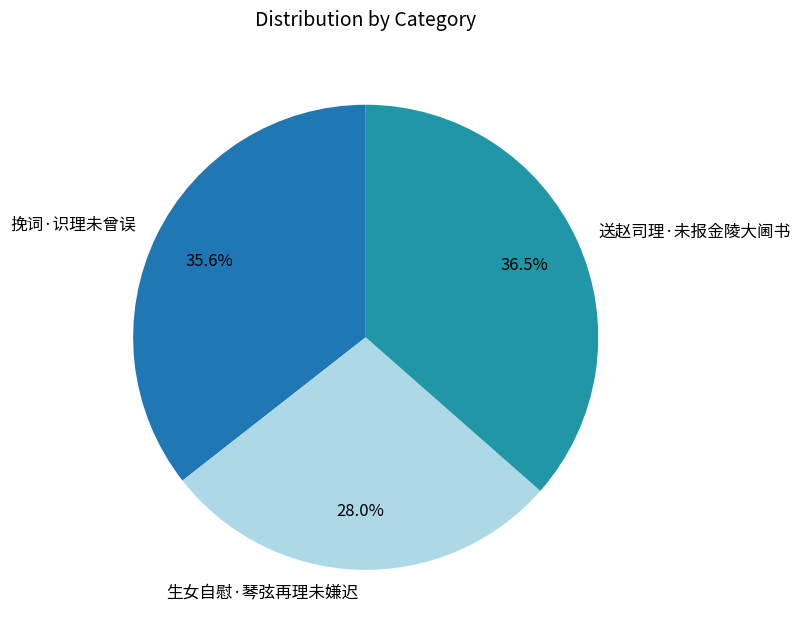

How many segments does this pie chart have?

3